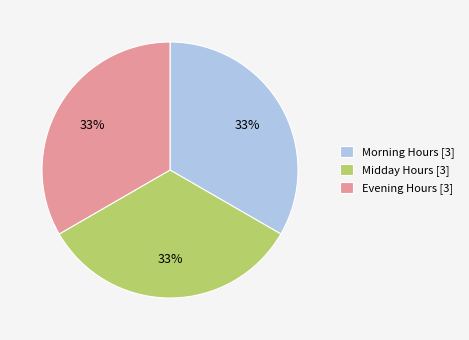

Do Evening Hours [3] and Morning Hours [3] together represent more than half of the pie?

Yes